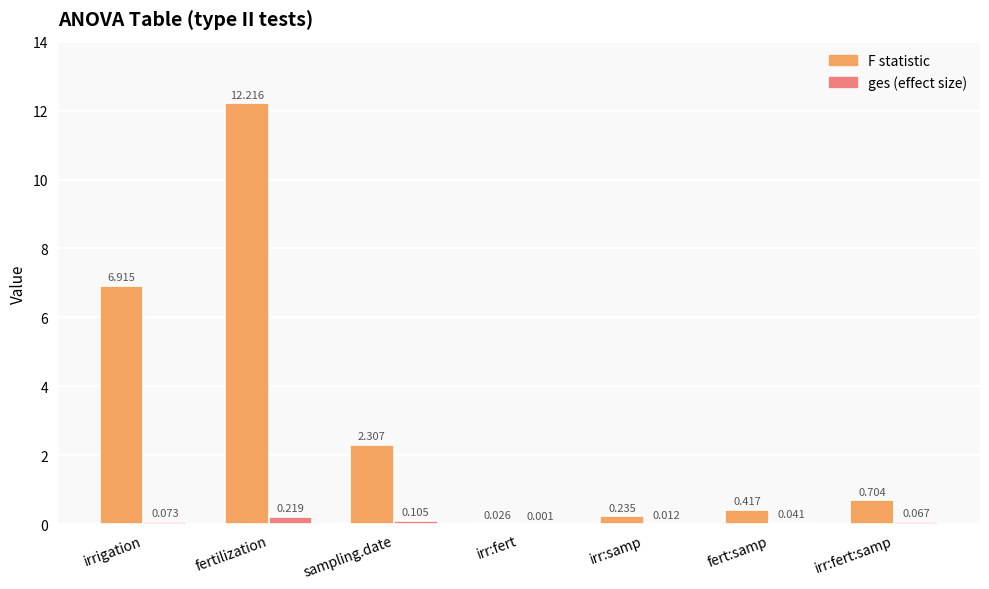

At which category does the chart reach its peak across all series?

fertilization